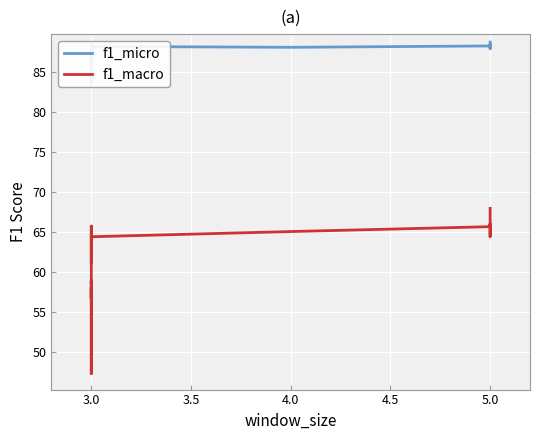

True or false: f1_micro and f1_macro intersect in this chart.

False